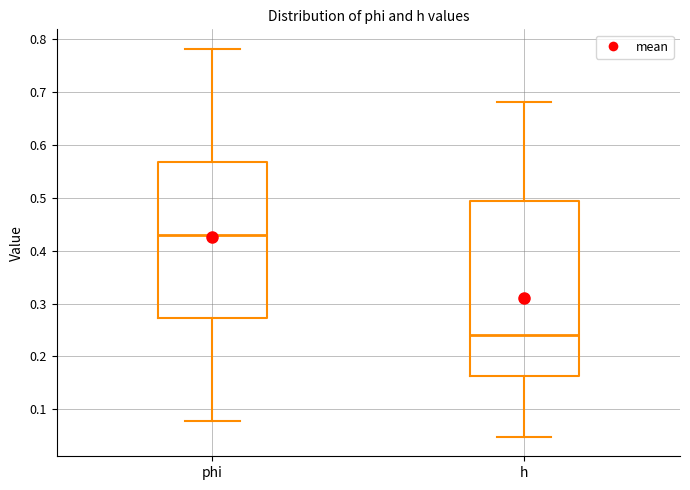

Reading left to right, transcribe this box plot: for each box, give where its median line is, the range the box spans, and where its two whiskers end, as read against the y-axis. The values are not printed on the chart, so give them approximately, as read against the axis.

phi: median 0.43, box 0.27 to 0.57, whiskers 0.08 to 0.78
h: median 0.24, box 0.16 to 0.49, whiskers 0.05 to 0.68